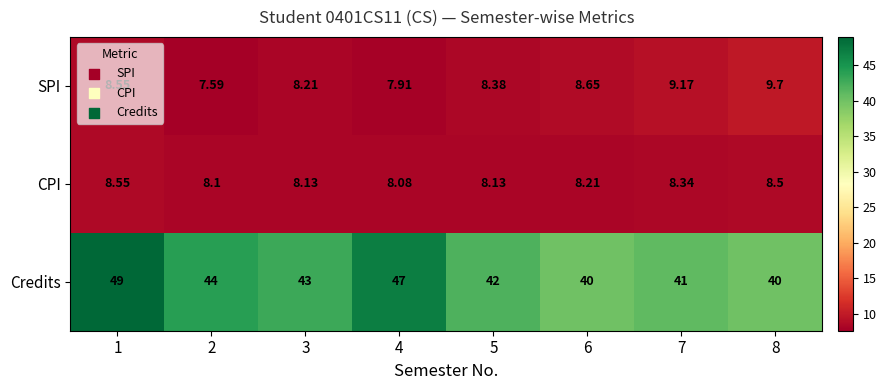

How many data points in SPI are less than 8?

2